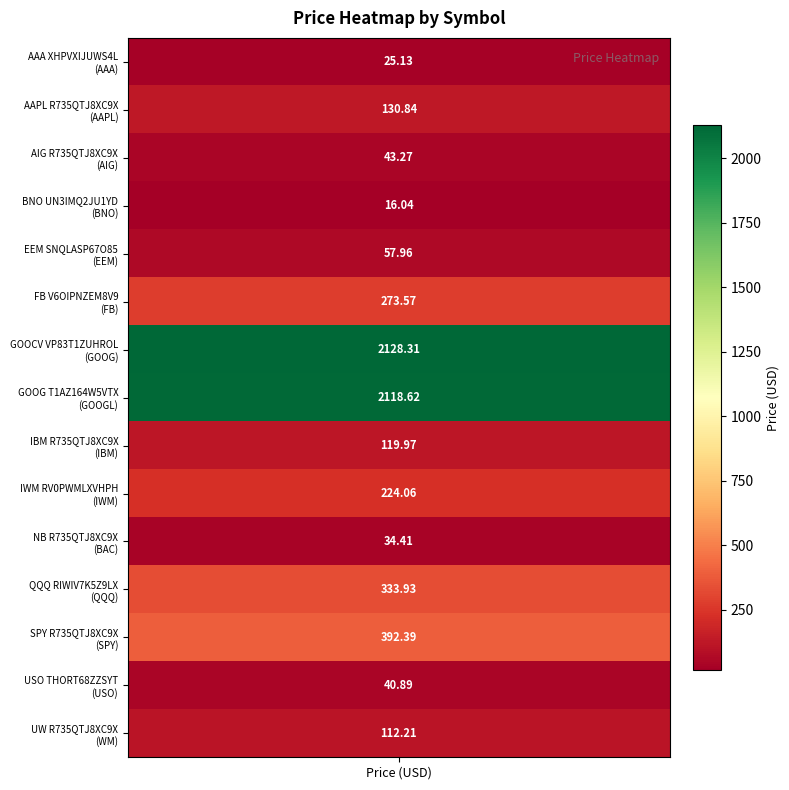

Reading left to right, extract all data points from this chart.

AAA XHPVXIJUWS4L=25.1	AAPL R735QTJ8XC9X=130.8	AIG R735QTJ8XC9X=43.3	BNO UN3IMQ2JU1YD=16.0	EEM SNQLASP67O85=58.0	FB V6OIPNZEM8V9=273.6	GOOCV VP83T1ZUHROL=2128.3	GOOG T1AZ164W5VTX=2118.6	IBM R735QTJ8XC9X=120.0	IWM RV0PWMLXVHPH=224.1	NB R735QTJ8XC9X=34.4	QQQ RIWIV7K5Z9LX=333.9	SPY R735QTJ8XC9X=392.4	USO THORT68ZZSYT=40.9	UW R735QTJ8XC9X=112.2